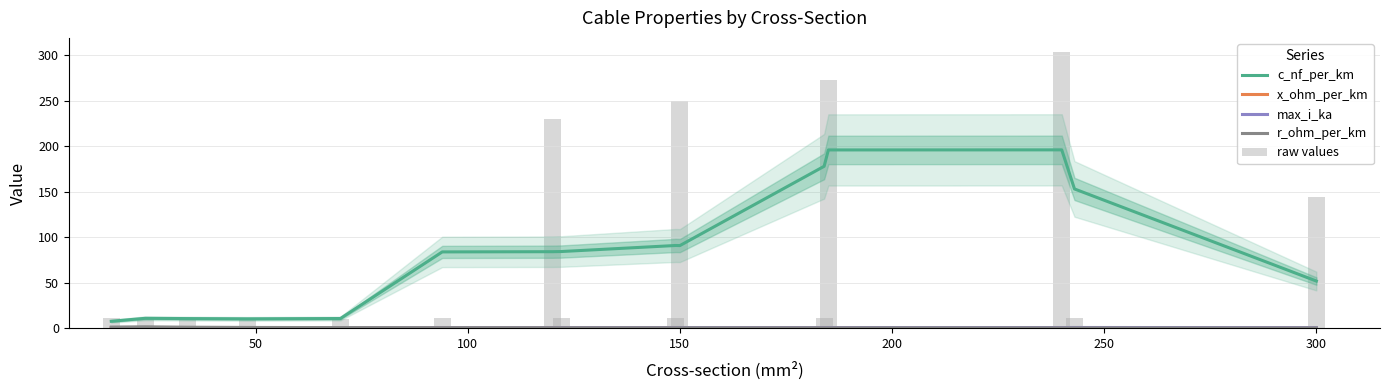

The c_nf_per_km series shows 16.4 at 150. True or false?

False